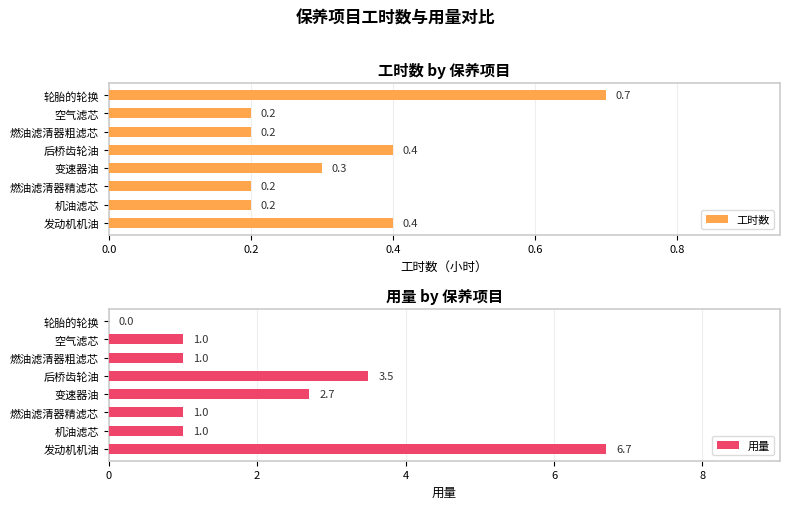

What is the value of the 用量 bar at the 4th from the left?

2.7